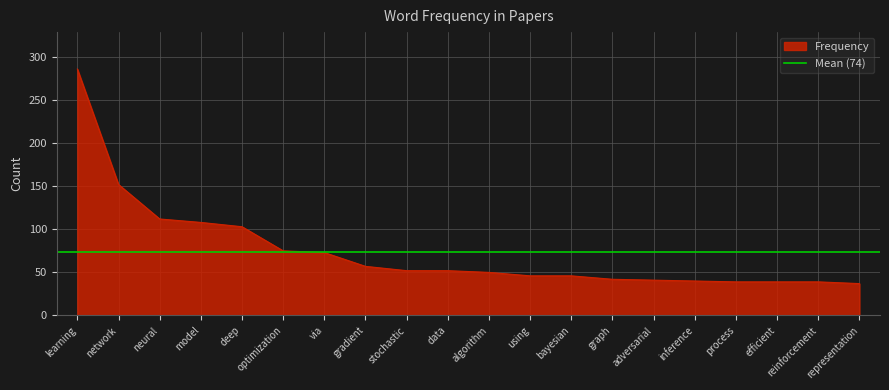

List the labels in order of value, smallest first.

representation, process, efficient, reinforcement, inference, adversarial, graph, using, bayesian, algorithm, stochastic, data, gradient, via, optimization, deep, model, neural, network, learning